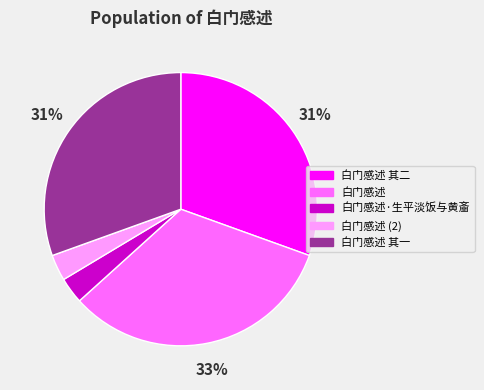

To the nearest percent, what percentage of the pie is 白门感述 其二?

31%